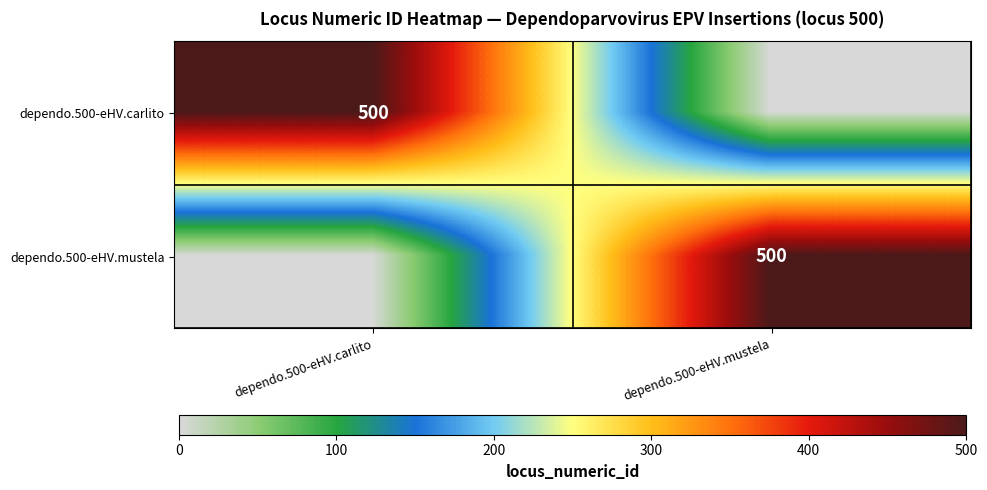

Is it true that dependo.500-eHV.mustela equals 500 at dependo.500-eHV.mustela?

True